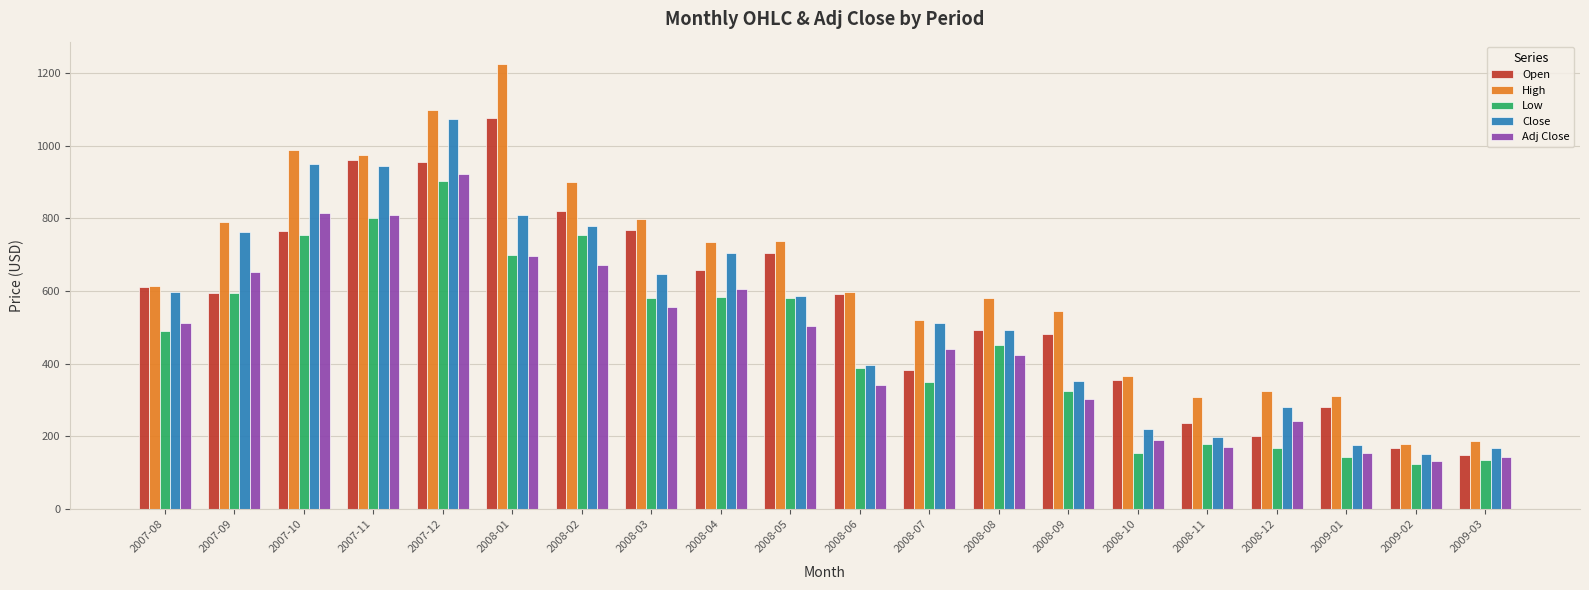

The value of Open at 2008-07 is 628.1. True or false?

False